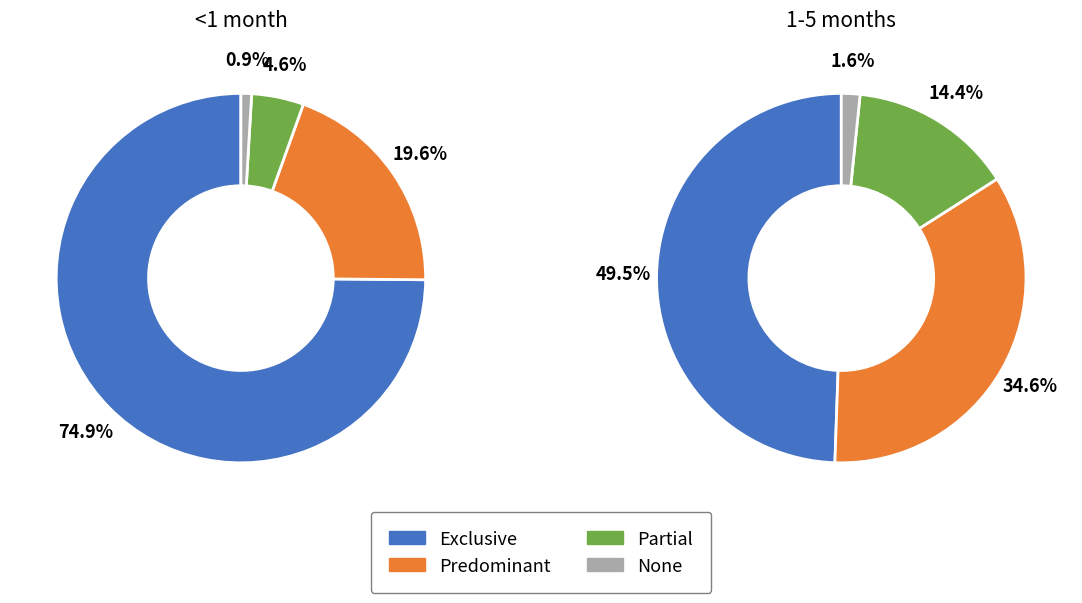

Which category has the smallest portion of the pie?

None